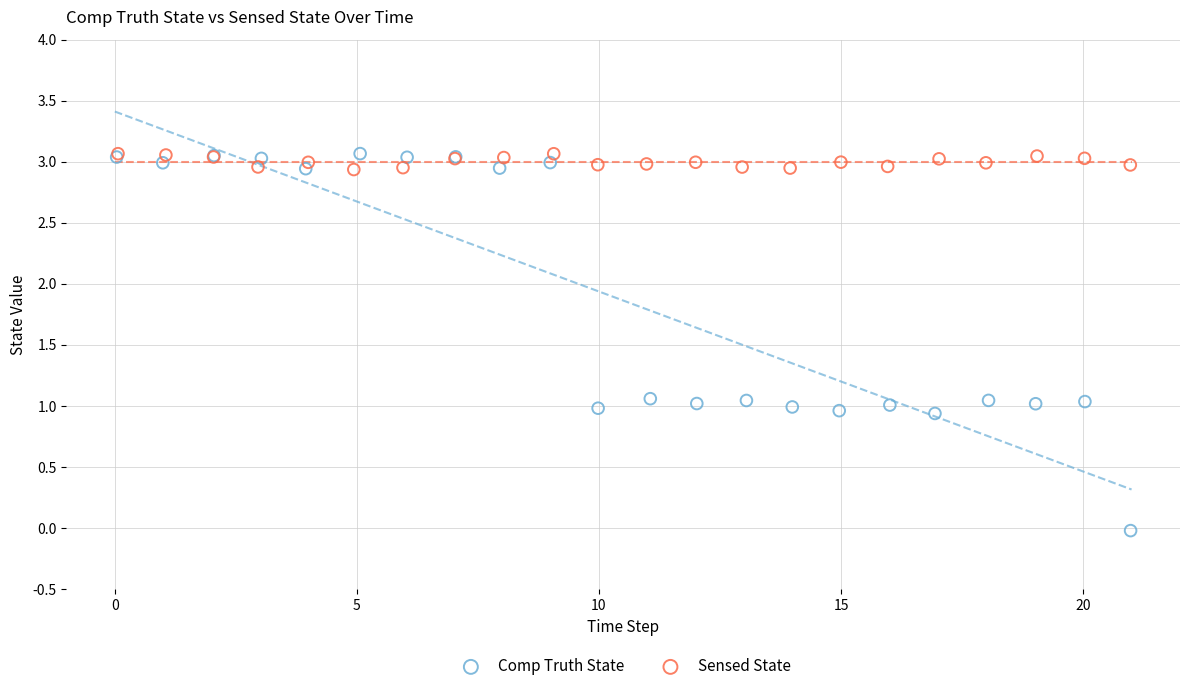

Which series has the widest spread of Y values?

Comp Truth State